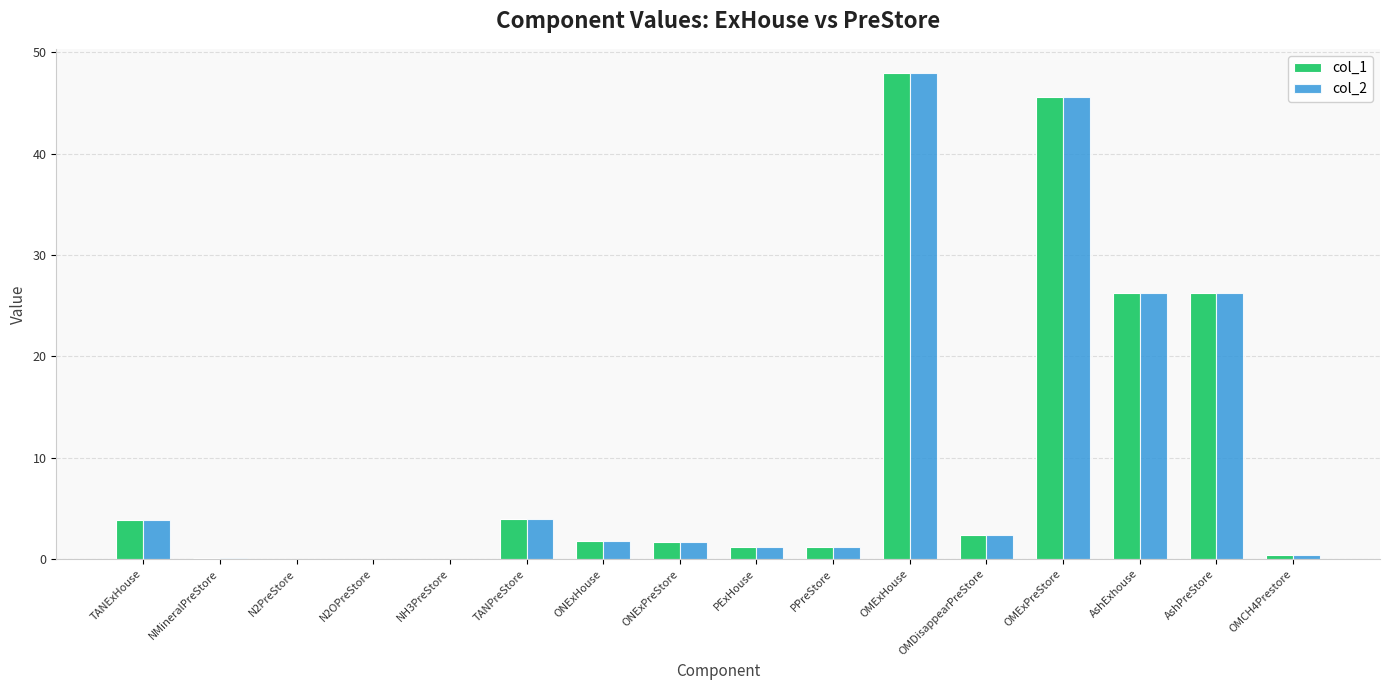

Does the chart contain stacked bars?

No